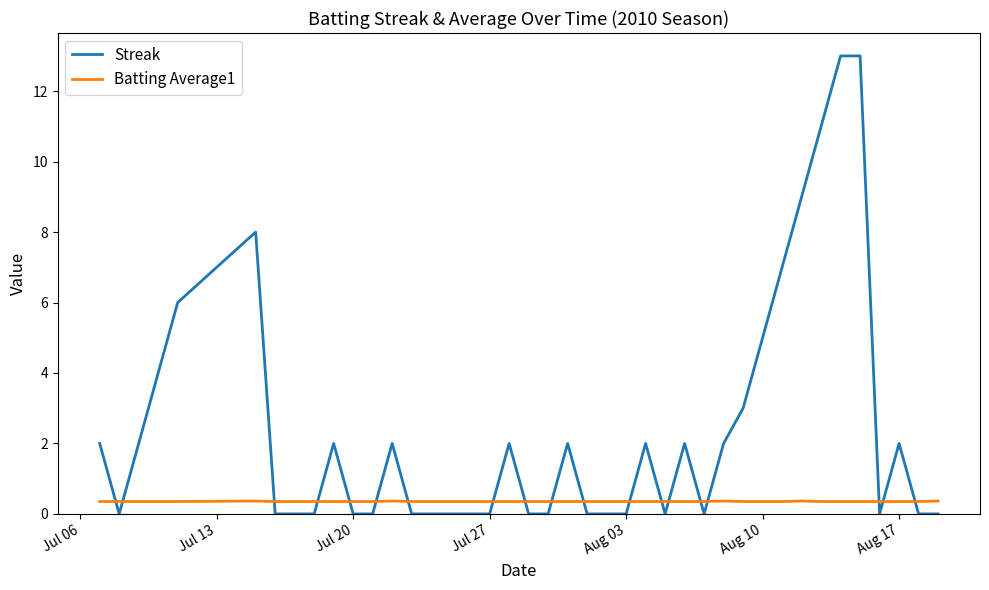

What are all the series names shown in the legend?

Streak, Batting Average1